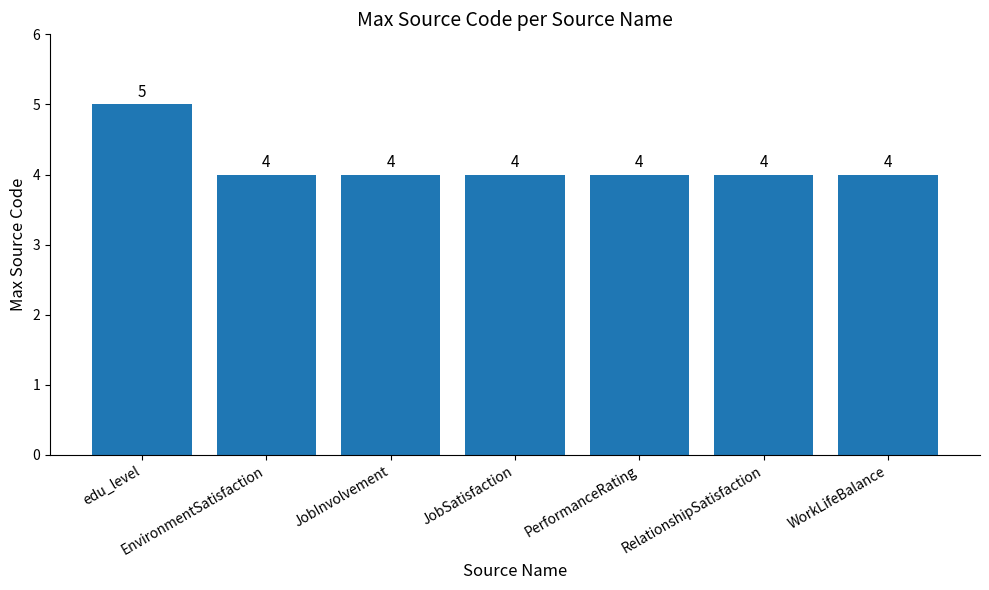

True or false: the data shows 7 at PerformanceRating.

False